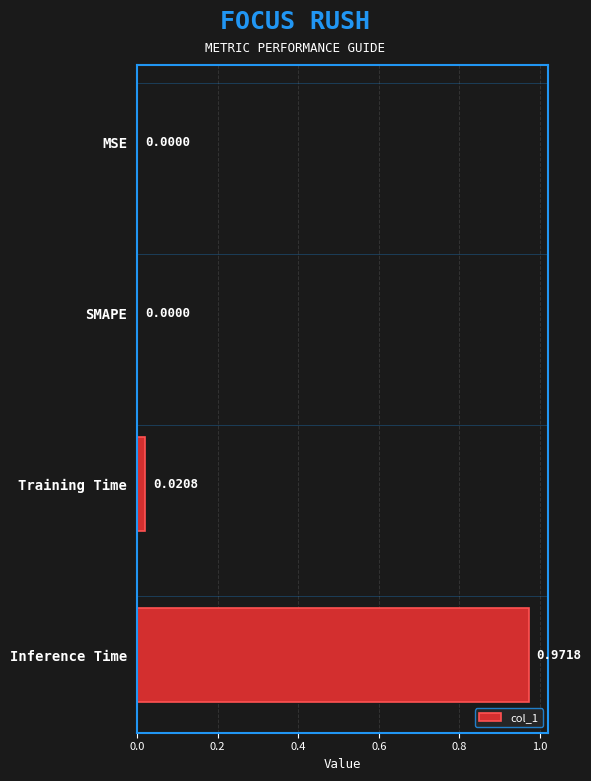

Are the bars horizontal?

Yes